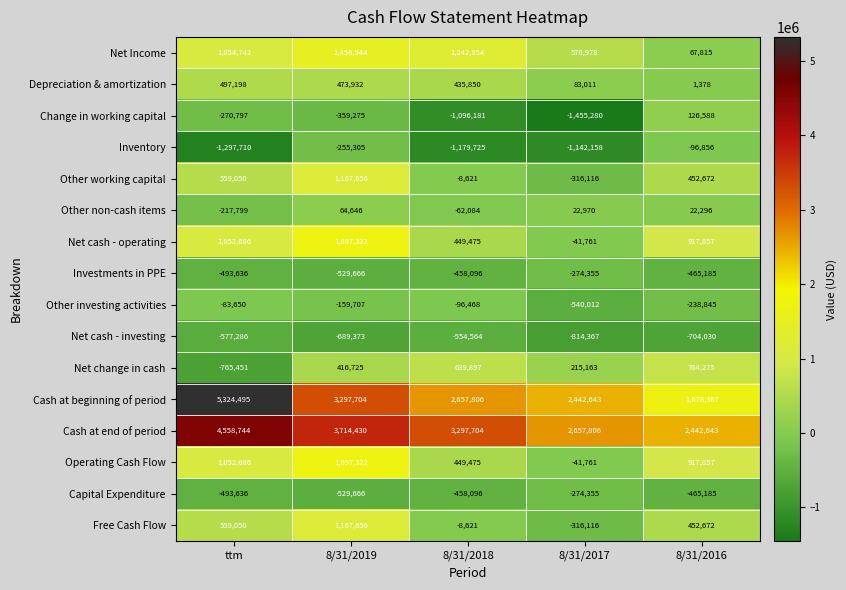

At which label does Cash at beginning of period first exceed 2657806?

ttm